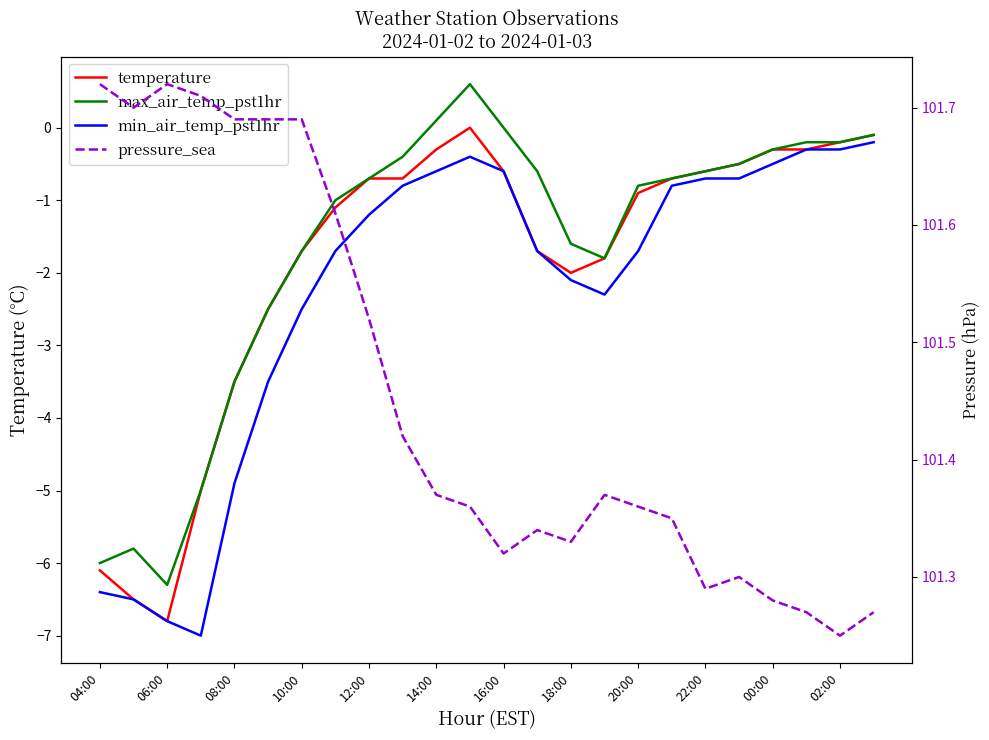

Rank the series at 20:00 from lowest to highest value.

min_air_temp_pst1hr, temperature, max_air_temp_pst1hr, pressure_sea